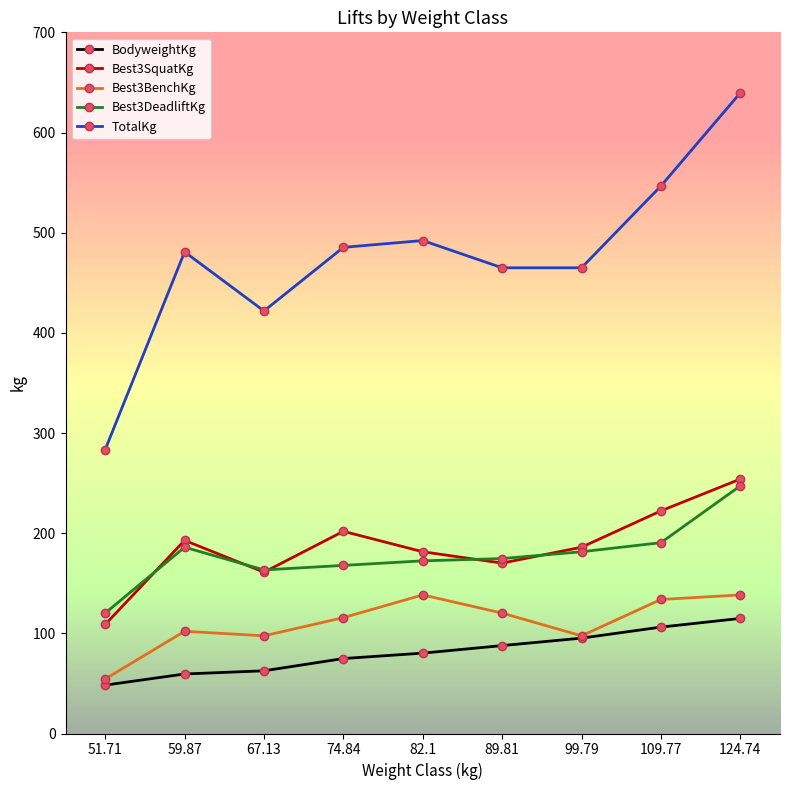

Between 51.71 and 124.74, which series saw the biggest shift?

TotalKg